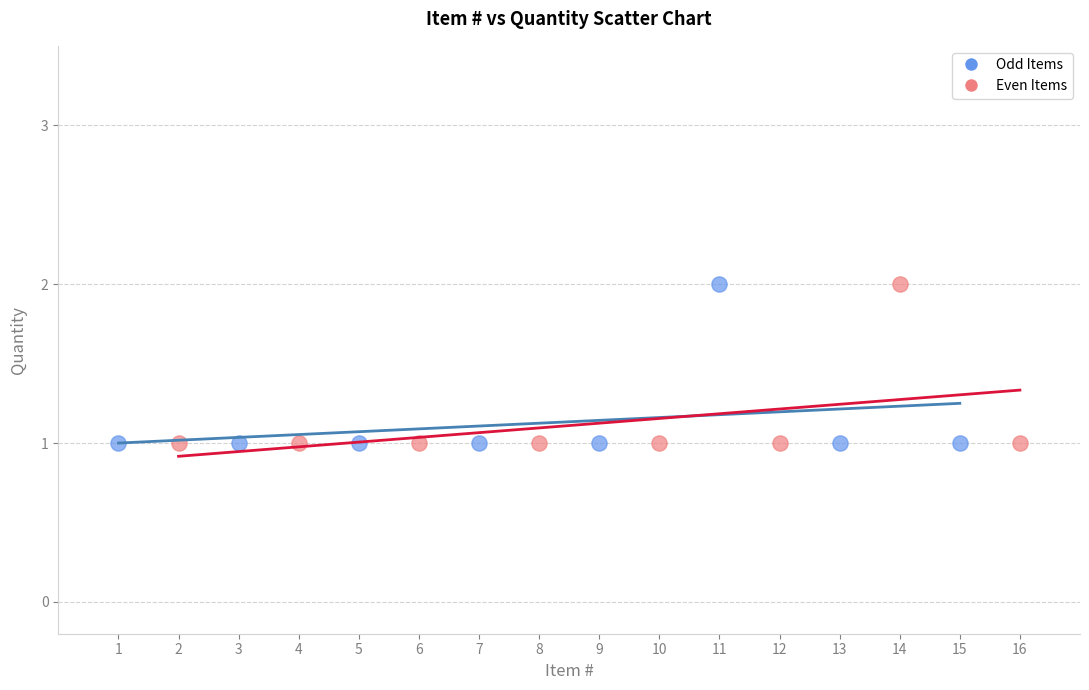

What are all the series names shown in the legend?

Odd Items, Even Items